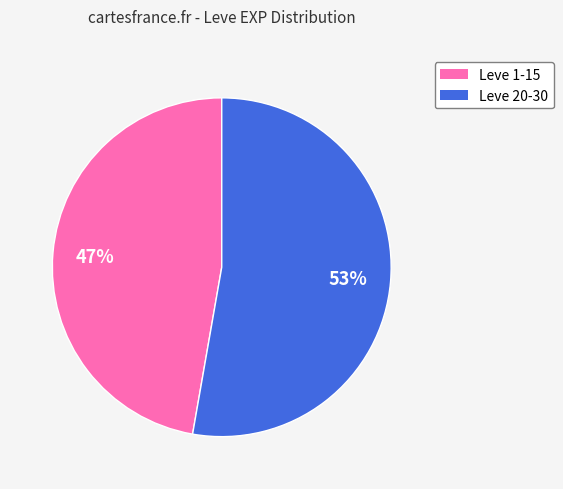

To the nearest percent, what is the average slice percentage?

50%